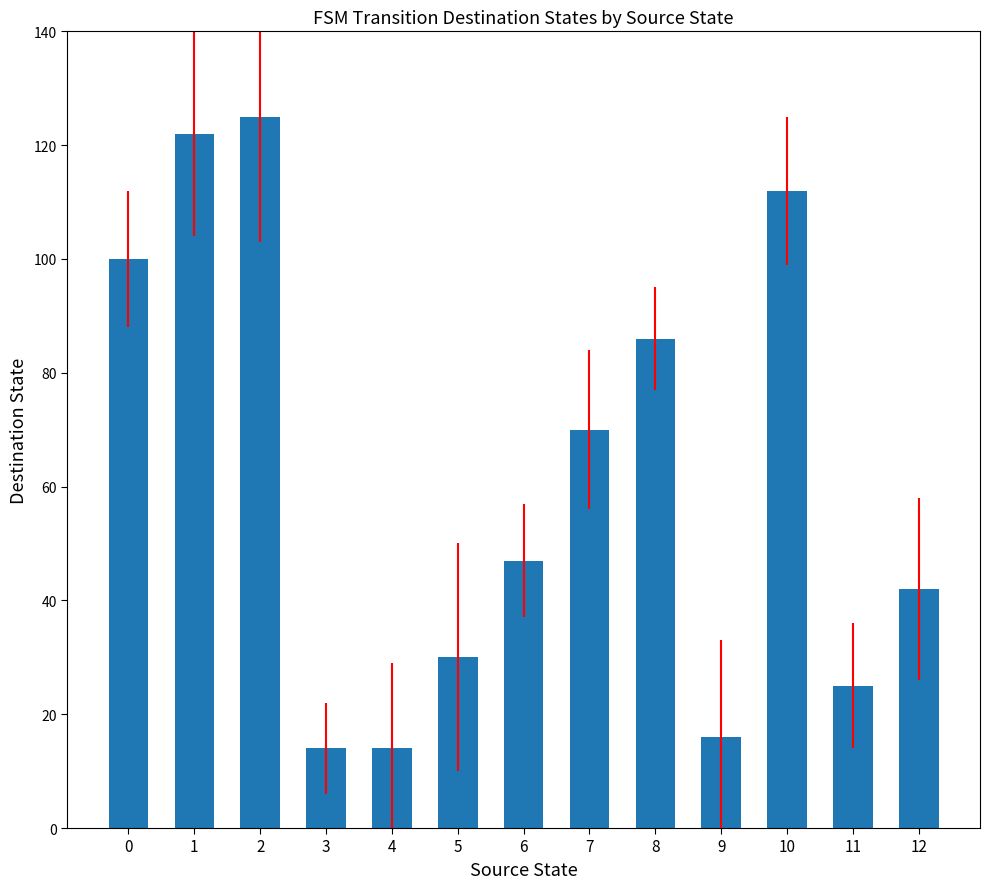

What is the average value?

62